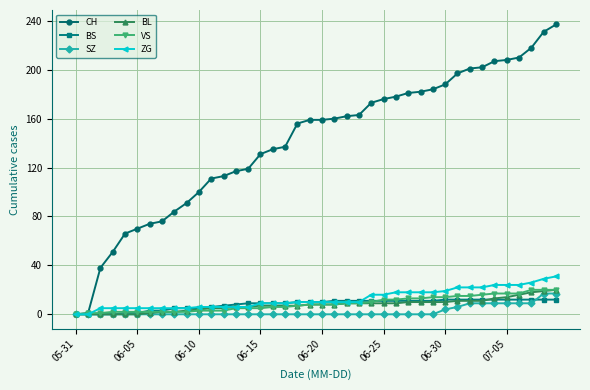

Which series has the widest spread of values?

CH